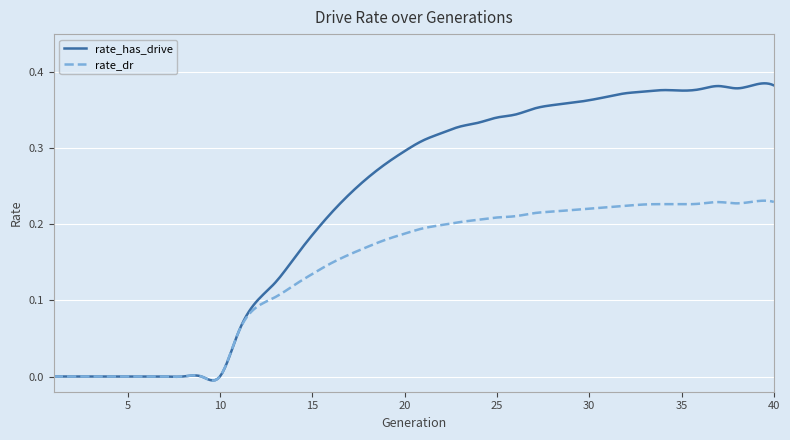

Which series has the largest range (max minus min)?

rate_has_drive